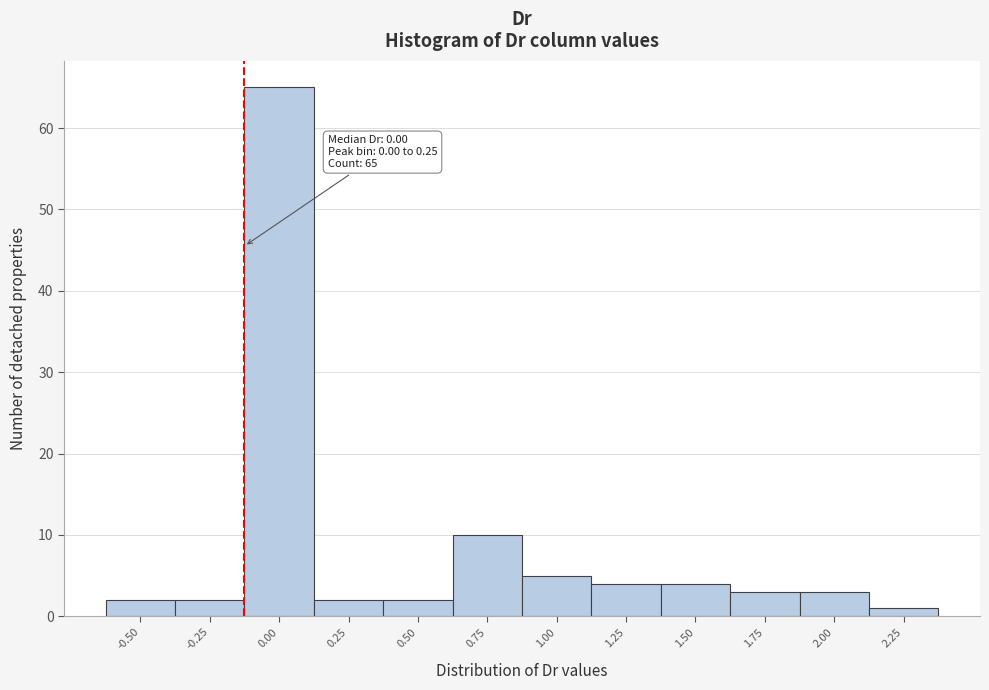

Reading left to right, transcribe all the data shown in this chart.

2	2	65	2	2	10	5	4	4	3	3	1